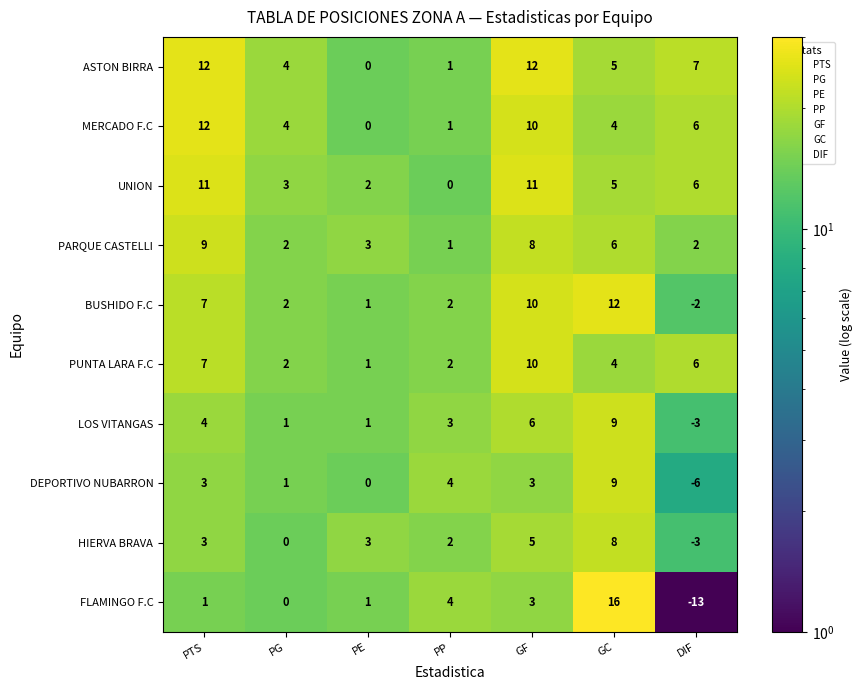

What is the spread (max minus min) of values at PP?

4